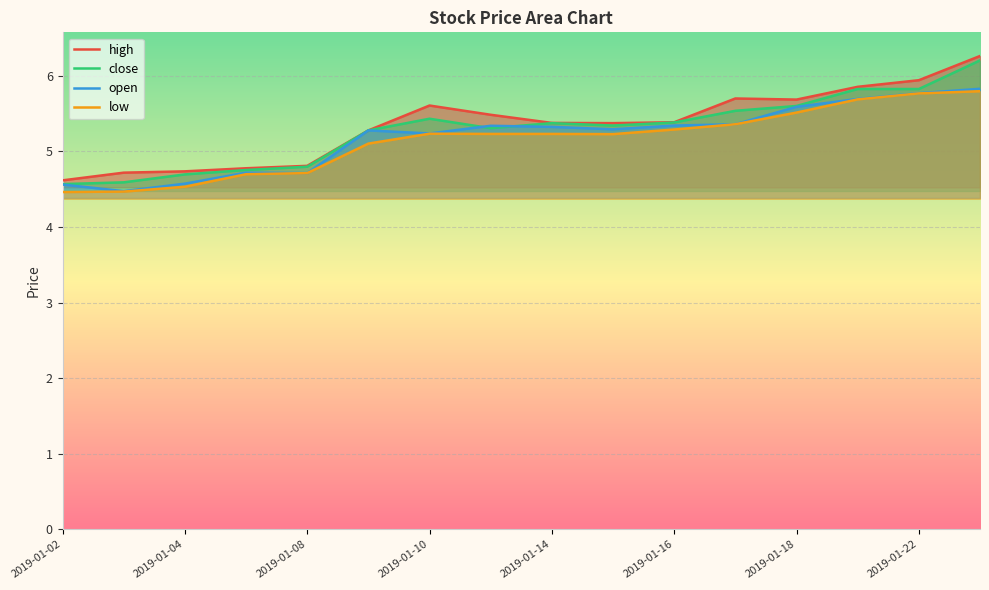

What is the sum of all low values?

82.3